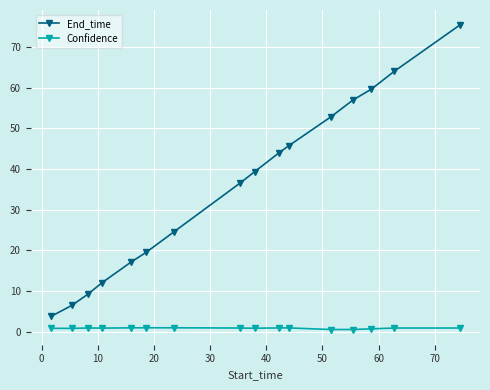

List the series in order of their overall mean, highest first.

End_time, Confidence